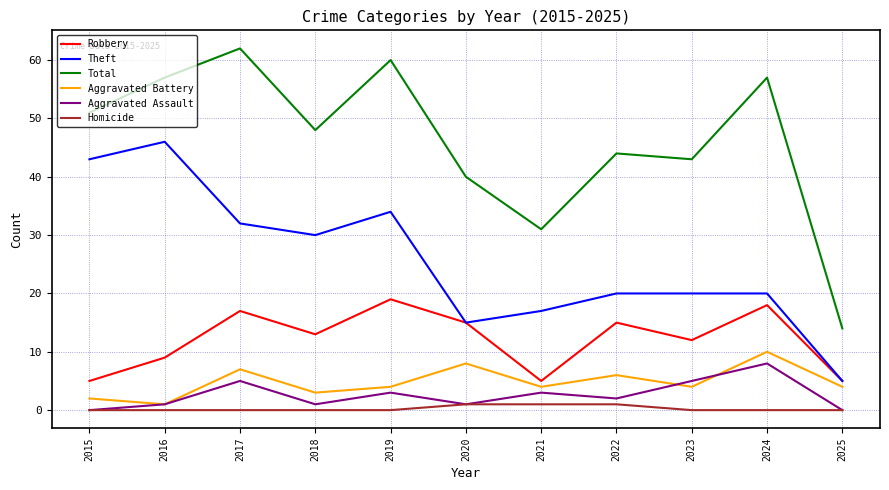

What is the difference between the maximum and minimum values in the Aggravated Assault series?

8